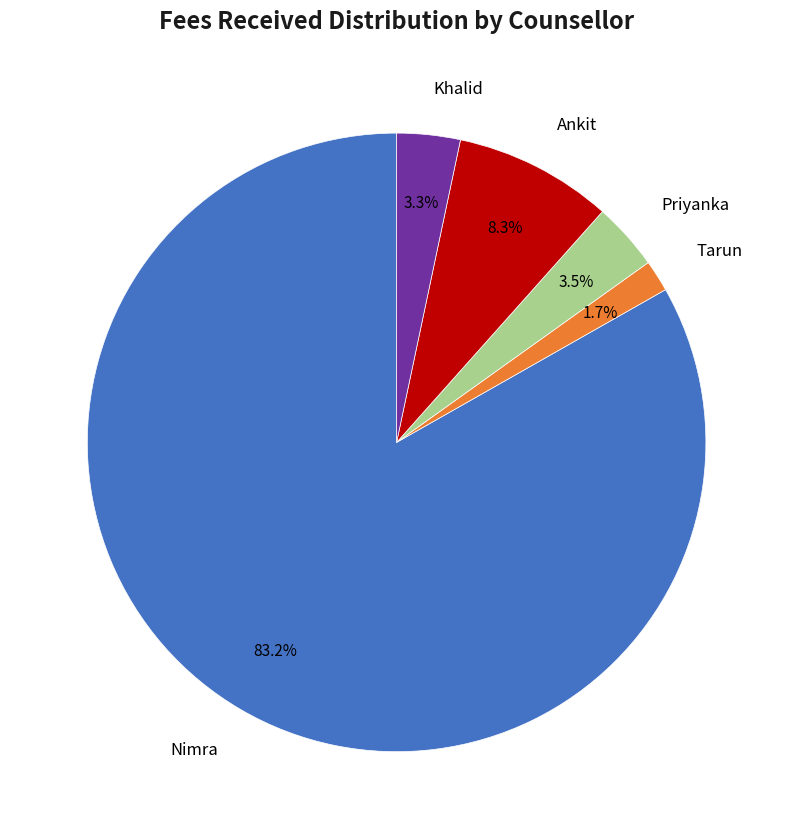

Does Nimra represent more than half of the total?

Yes